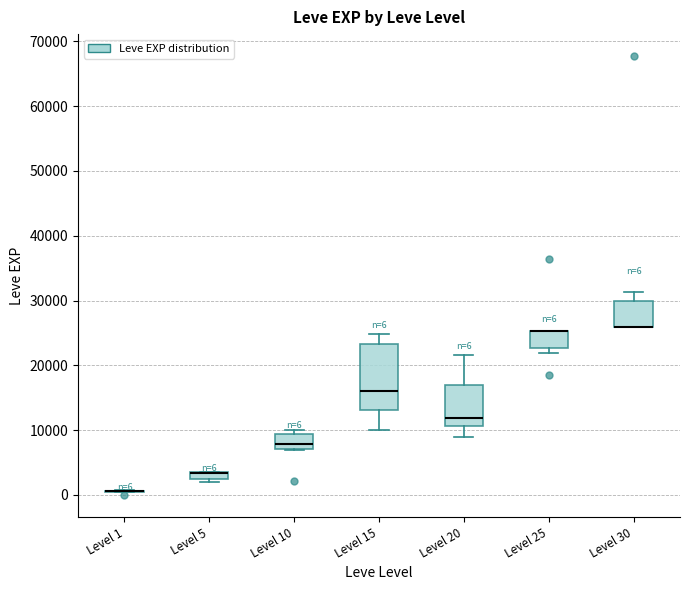

Which box is the tallest, from its lower edge to its upper edge?

Level 15